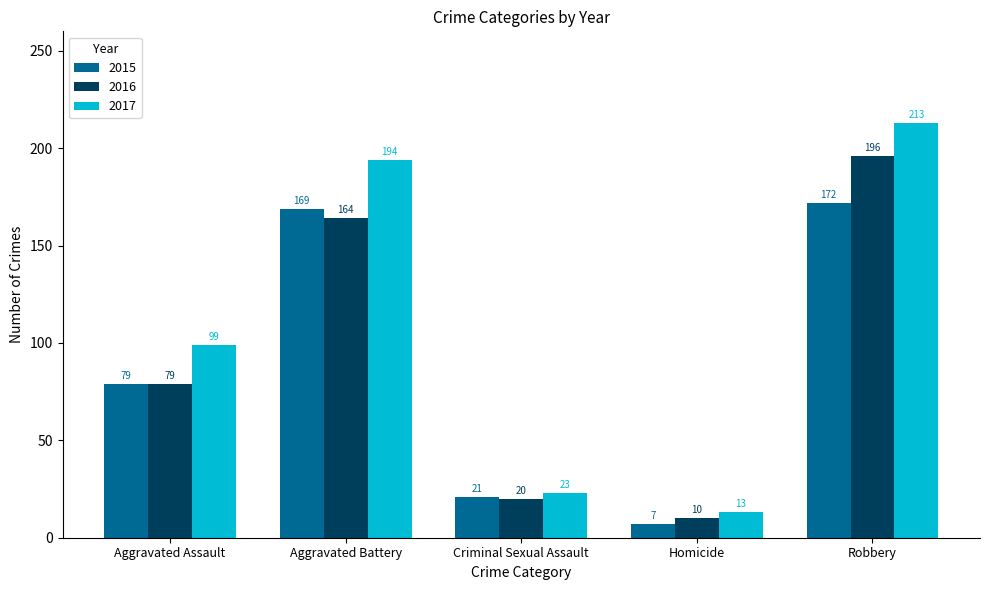

Does the chart contain stacked bars?

No